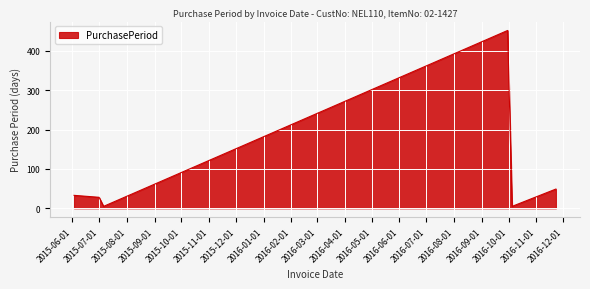

What is the maximum value shown in the chart?

452